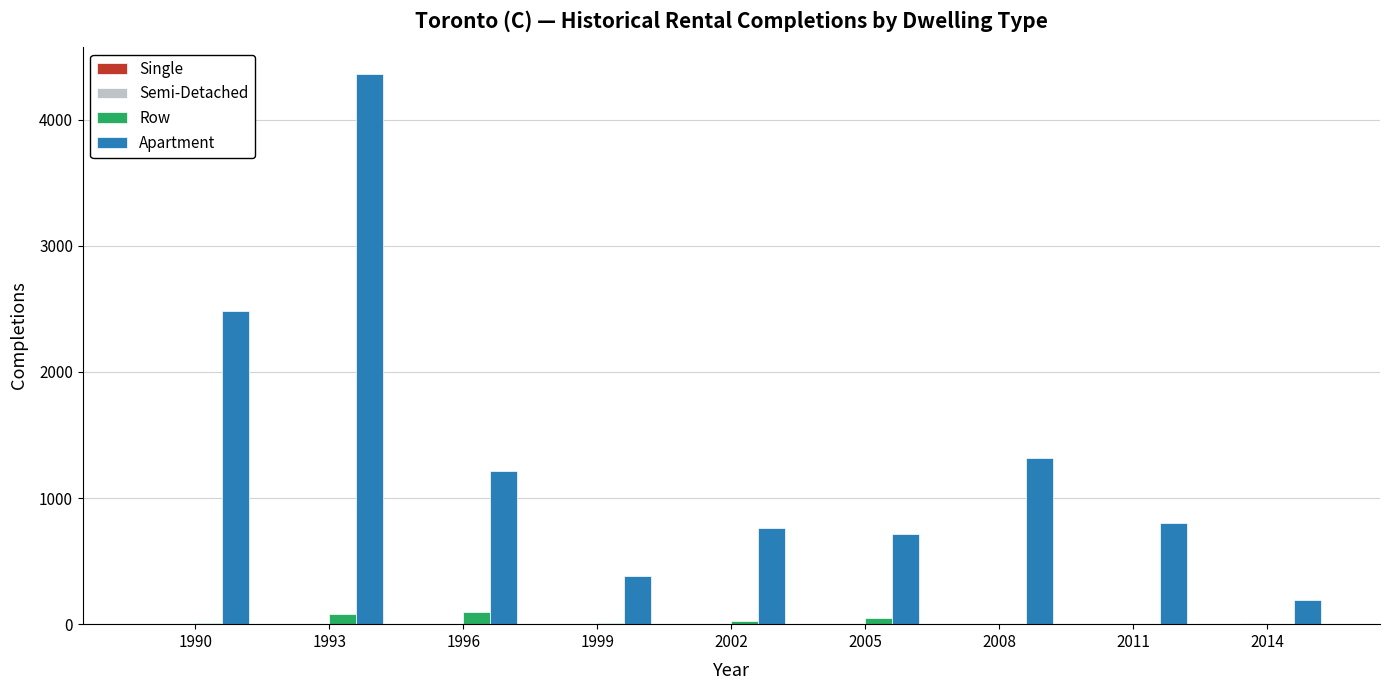

Which series has the largest total across all categories?

Apartment